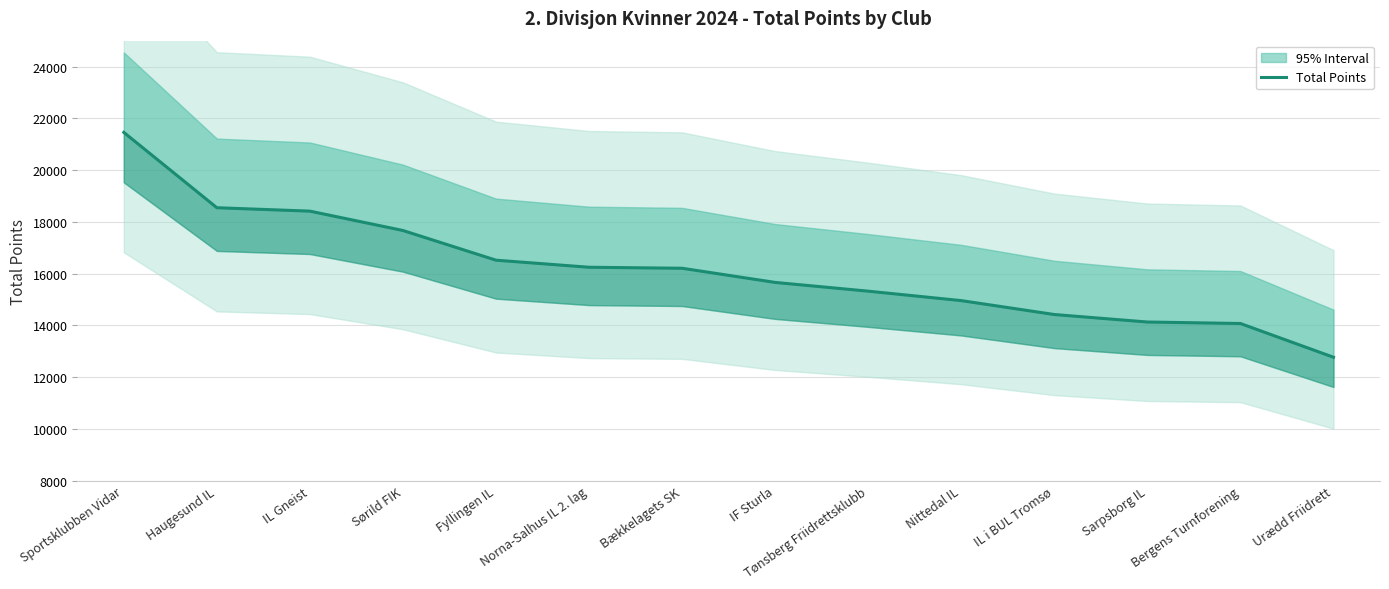

What is the average value?

16170